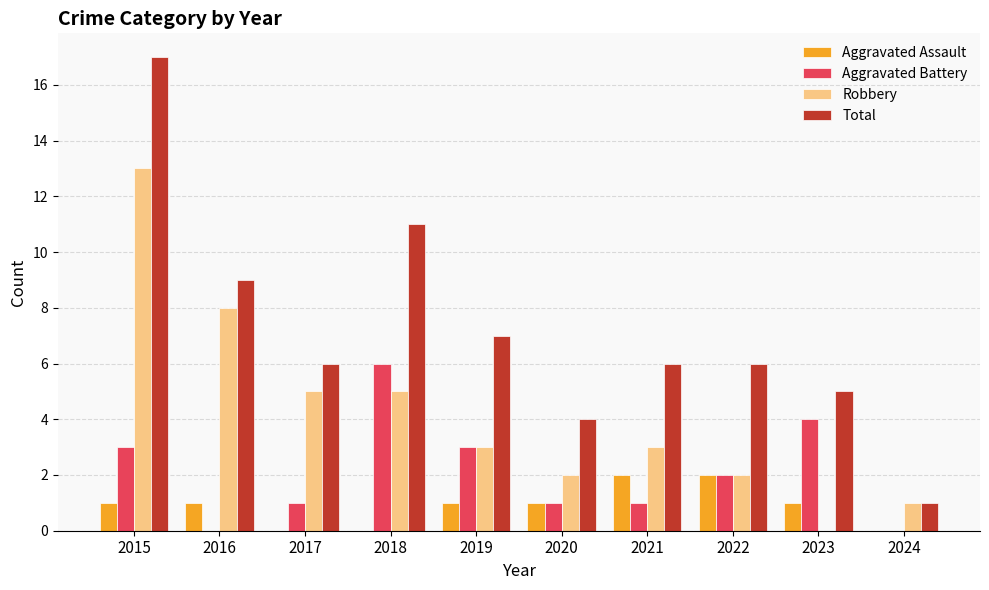

Which series has the largest total across all categories?

Total